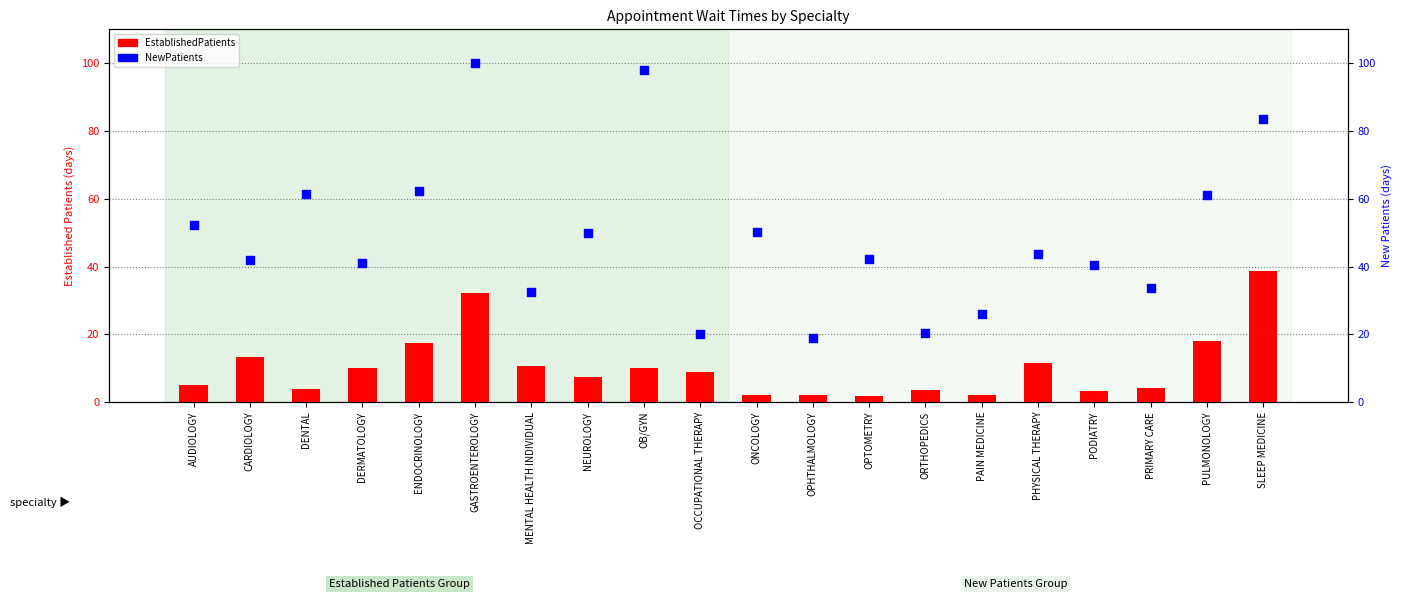

At which category is the sum across all series the highest?

GASTROENTEROLOGY